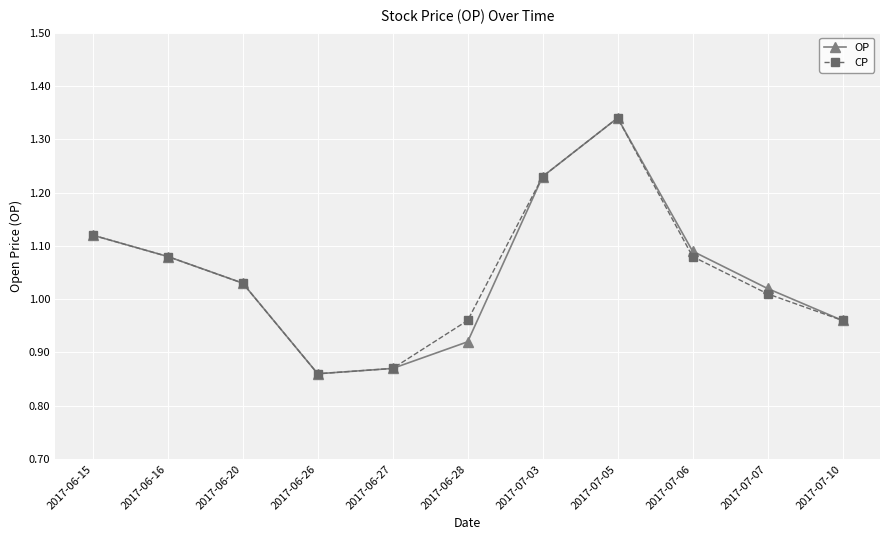

At which category does CP reach its first local valley?

2017-06-26